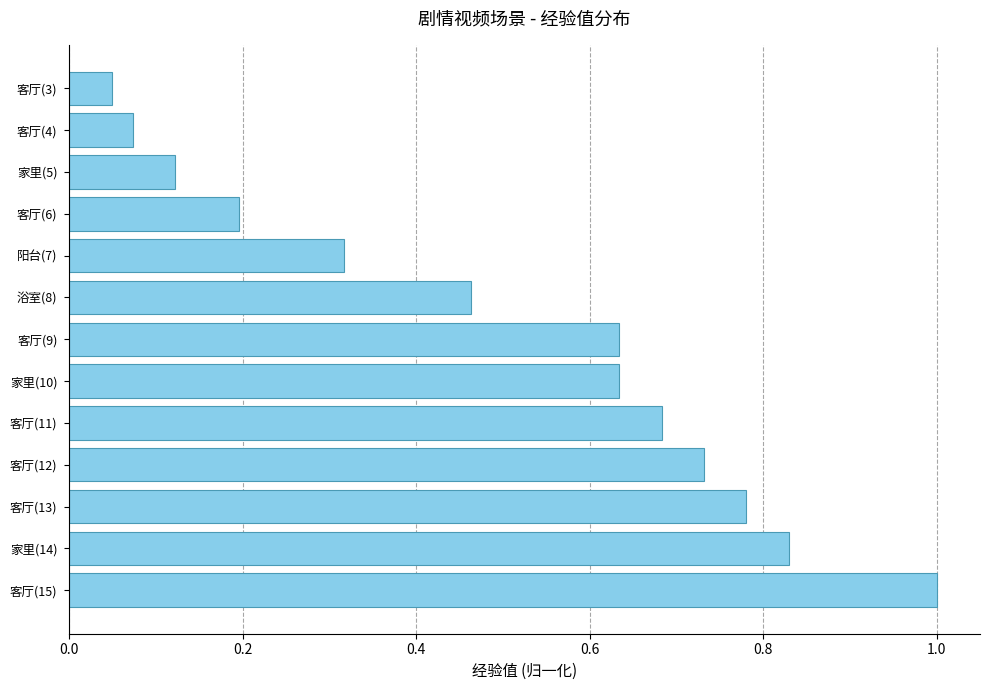

At which label is the value closest to 0?

客厅(3)